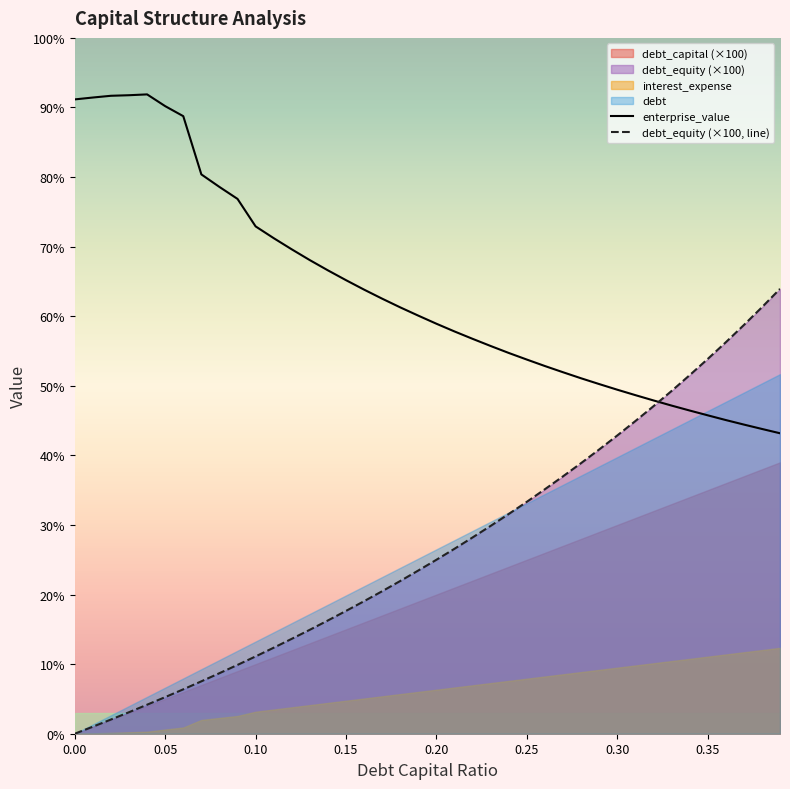

In enterprise_value, how many points are higher than both neighbors (excluding endpoints)?

1